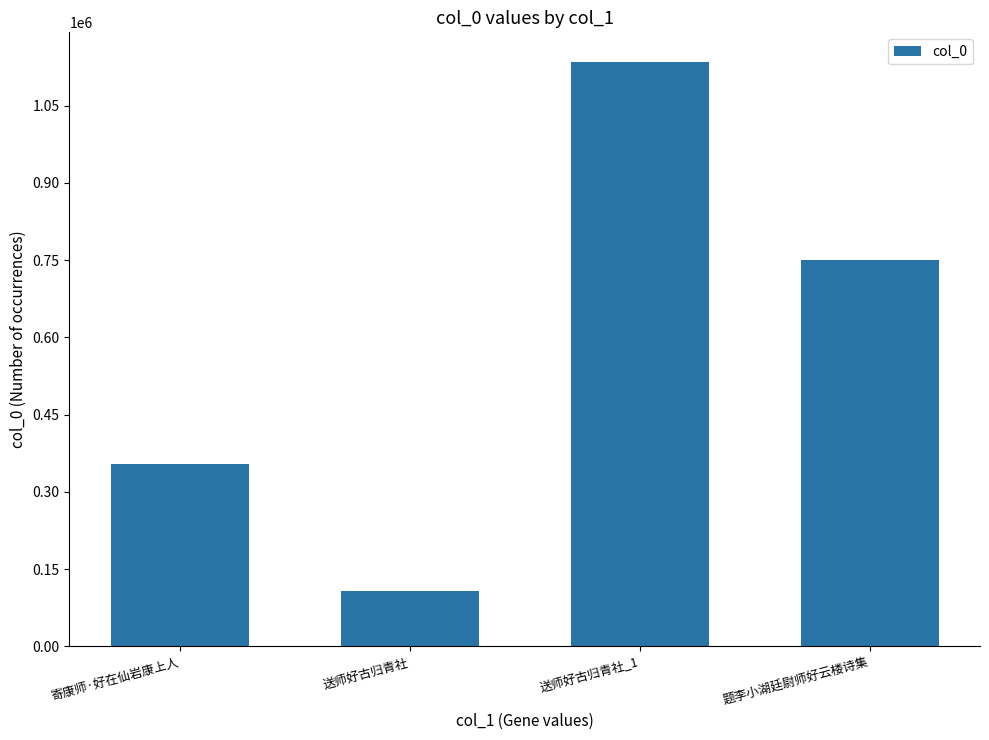

What is the label of the 3rd bar from the left?

送师好古归青社_1